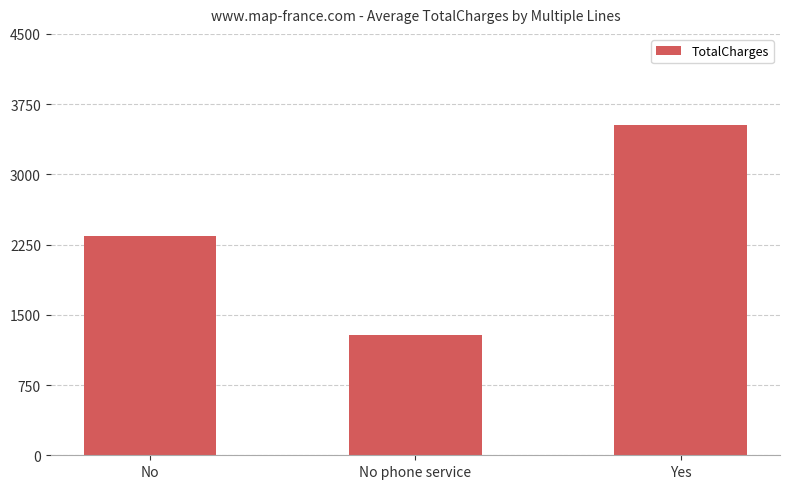

True or false: the data shows 2342.2 at No.

True